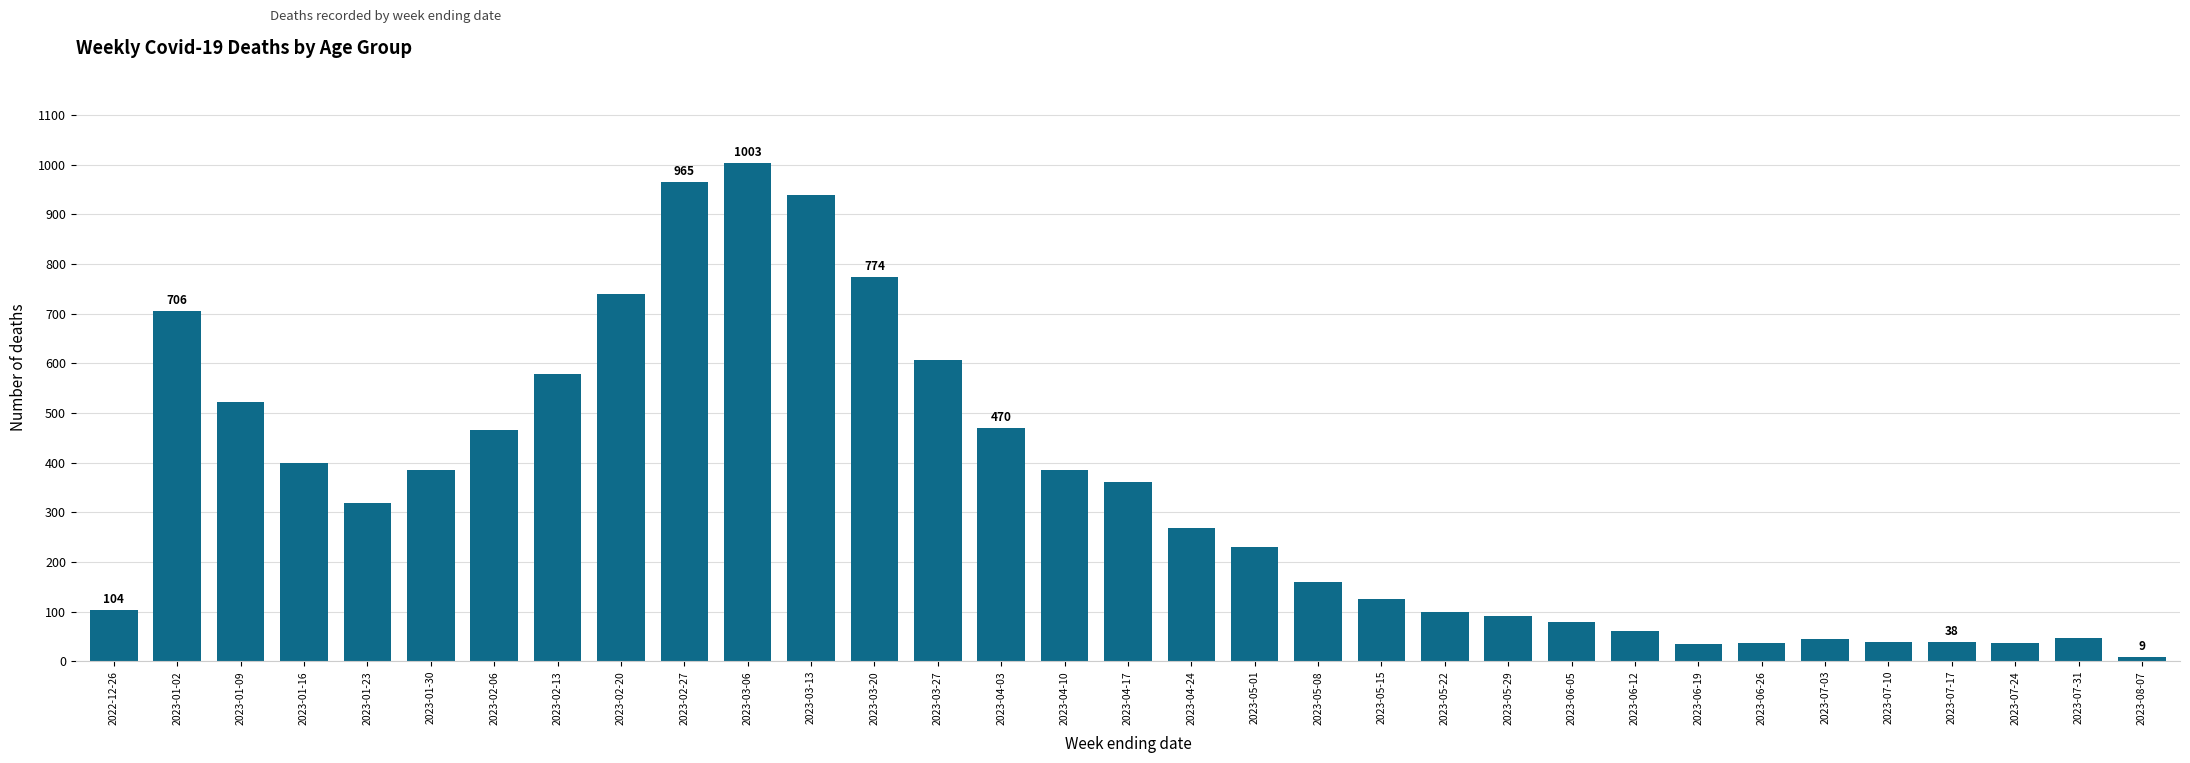

What value does the data have at 2023-04-03?

470